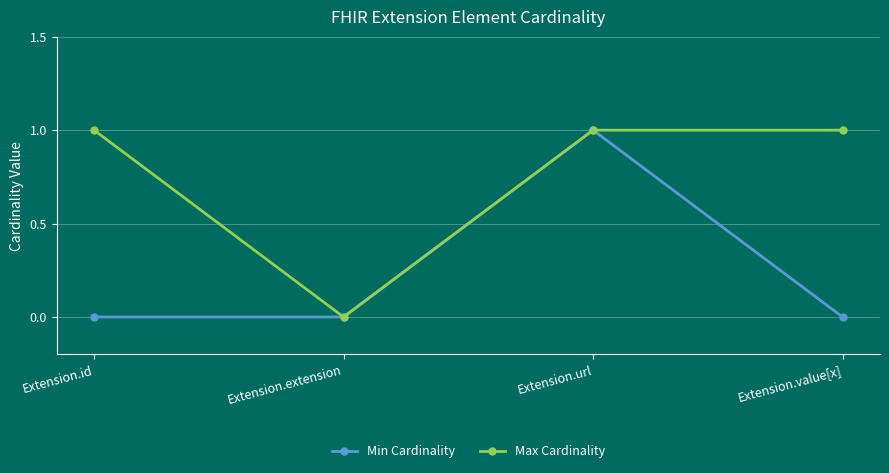

Rank the series at Extension.value[x] from highest to lowest value.

Max Cardinality, Min Cardinality